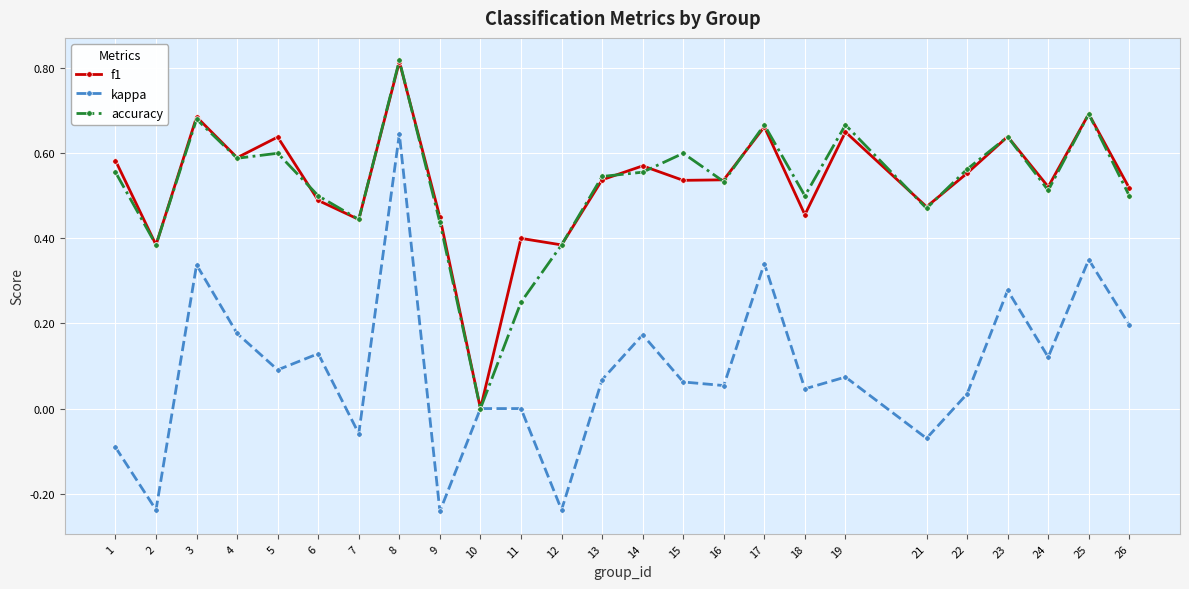

At which category does accuracy reach its first local valley?

2